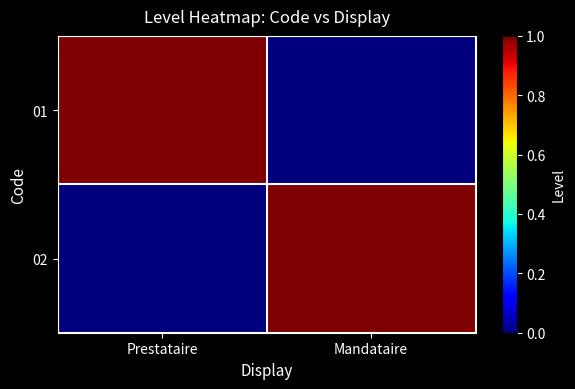

How many data points does each series have?

2